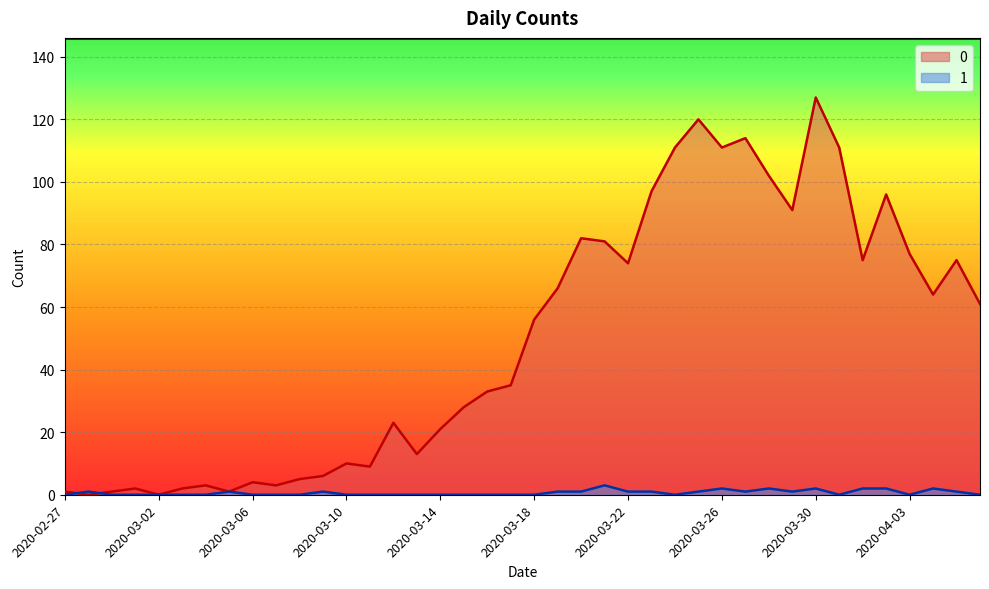

List the series in order of their overall mean, highest first.

0, 1